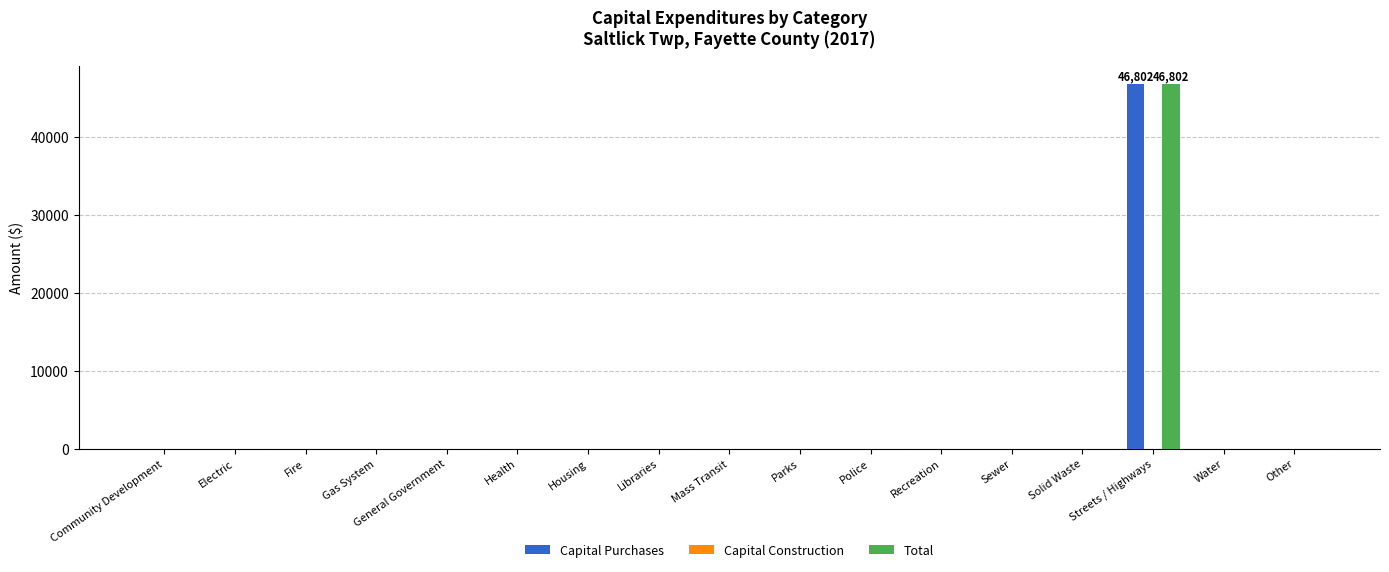

How many distinct data groups are displayed?

2